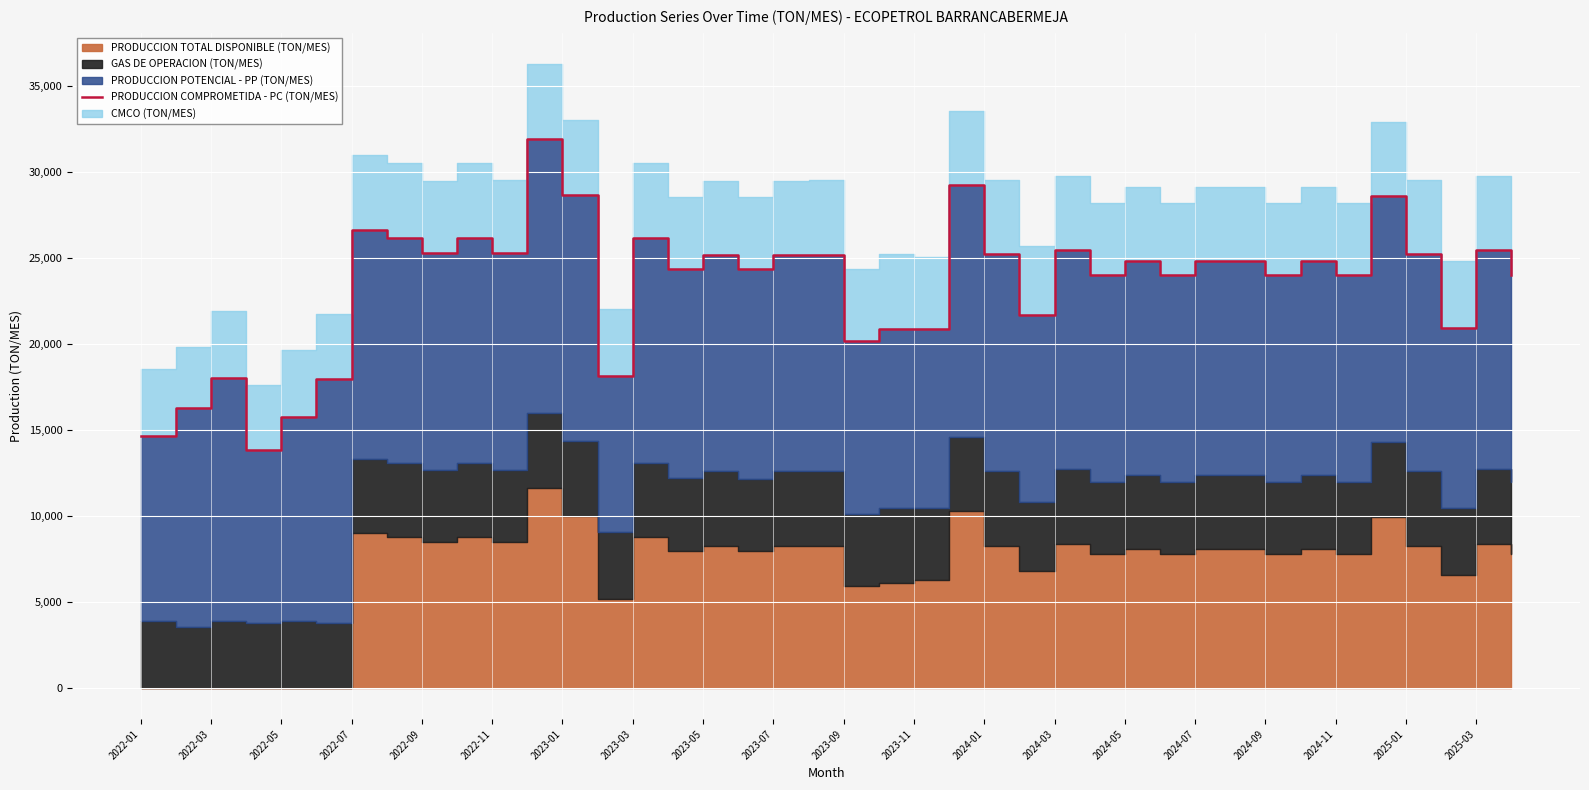

Is it true that the value at 2022-03 is 8442.5?

False